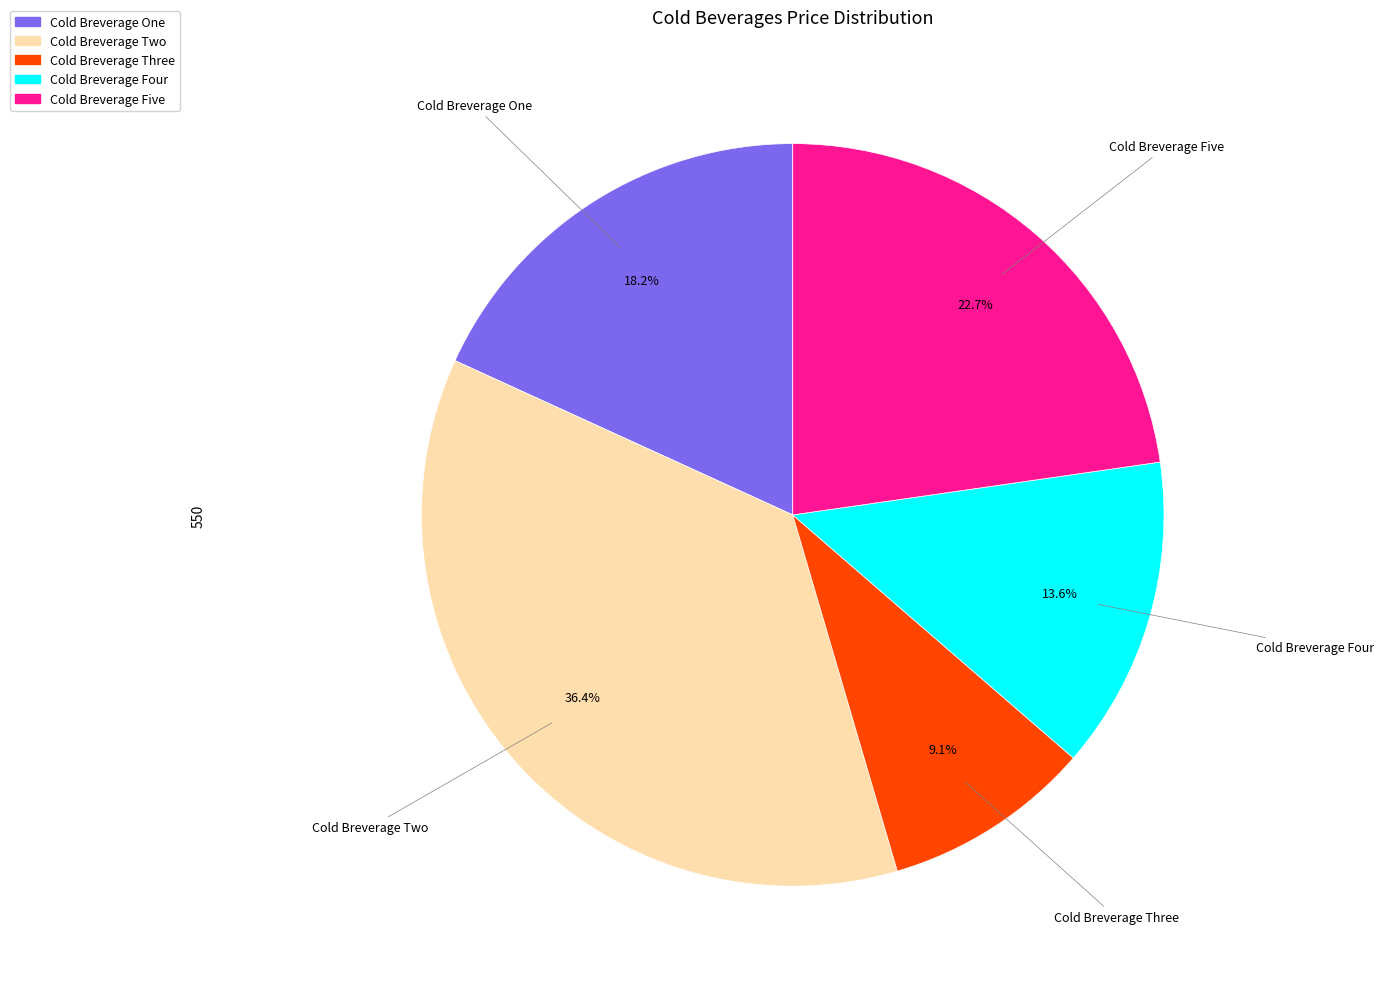

Rank the categories by value from highest to lowest.

Cold Breverage Two, Cold Breverage Five, Cold Breverage One, Cold Breverage Four, Cold Breverage Three